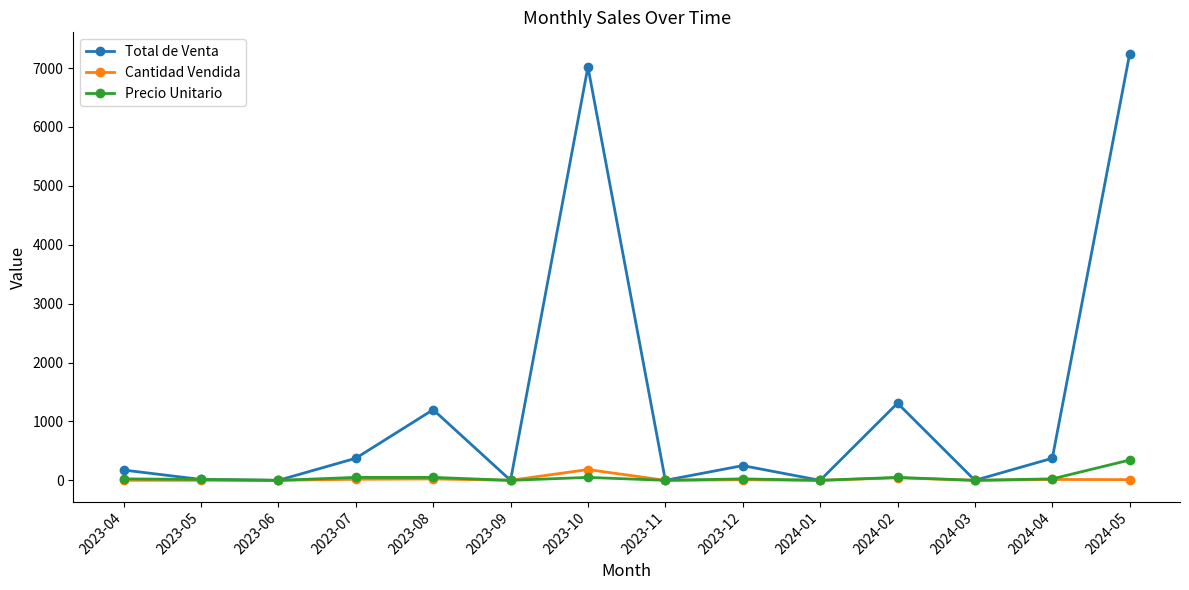

How many interior local valleys does the Total de Venta series have?

5